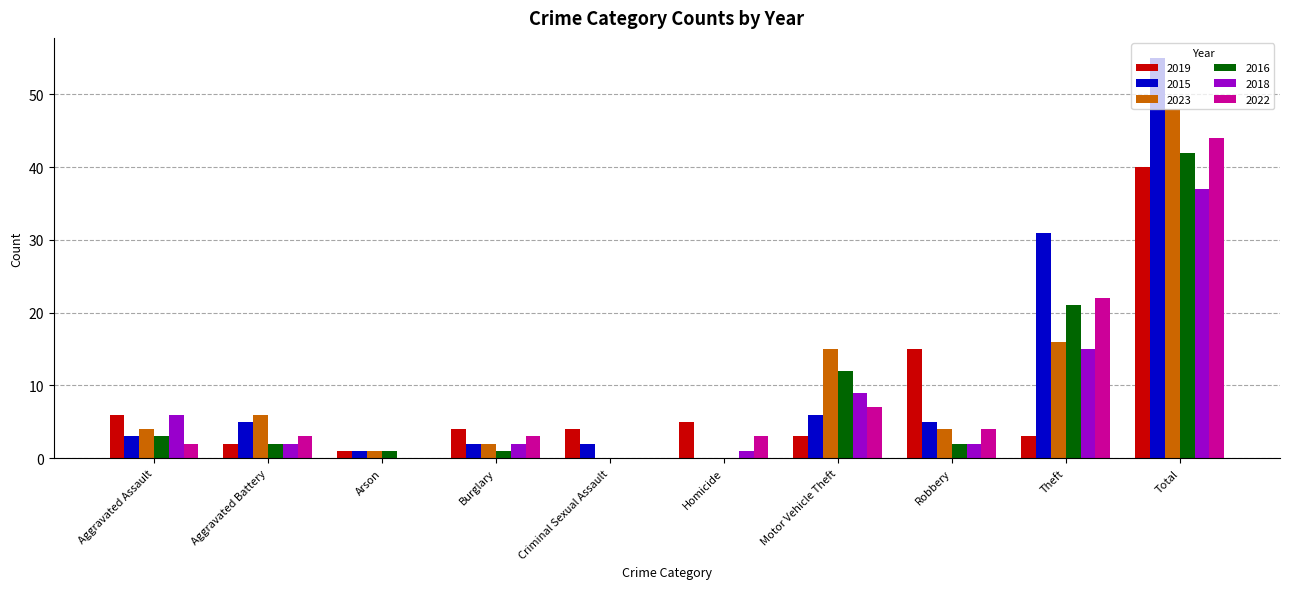

Are the bars grouped side by side (vs. stacked)?

Yes